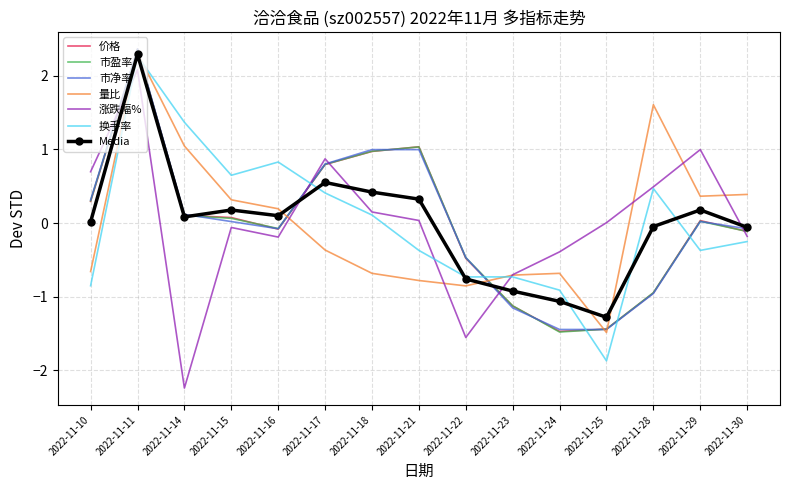

True or false: 市盈率 has a value of 2.4 at 2022-11-11.

True